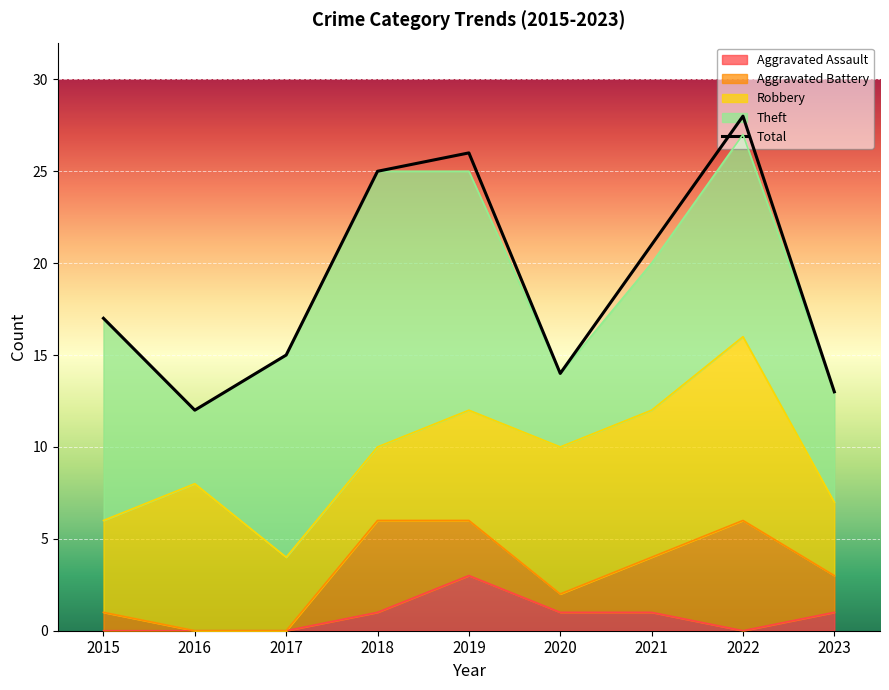

Approximately how many times larger is the value at 2015 compared to 2021?

0.8